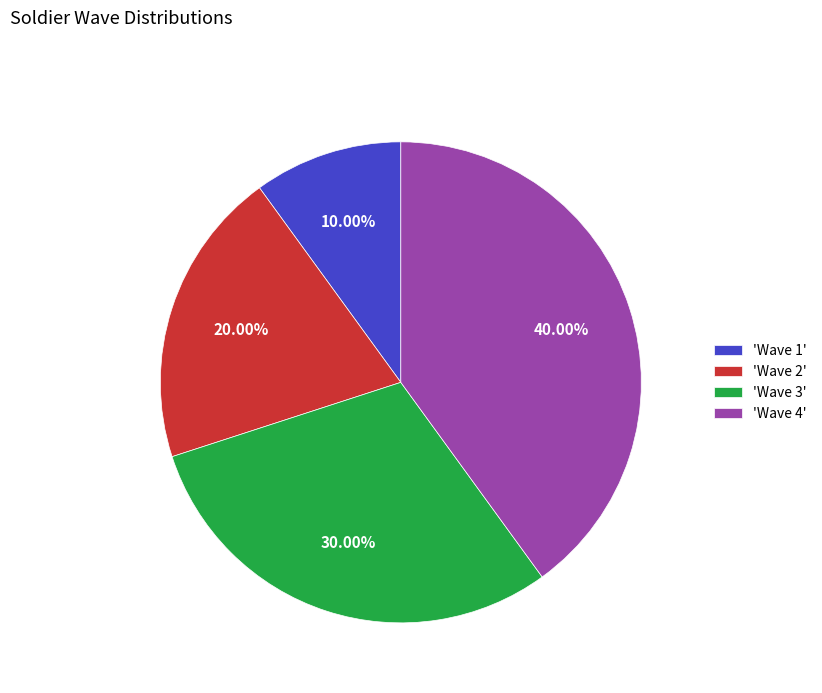

How many slices are in this pie chart?

4